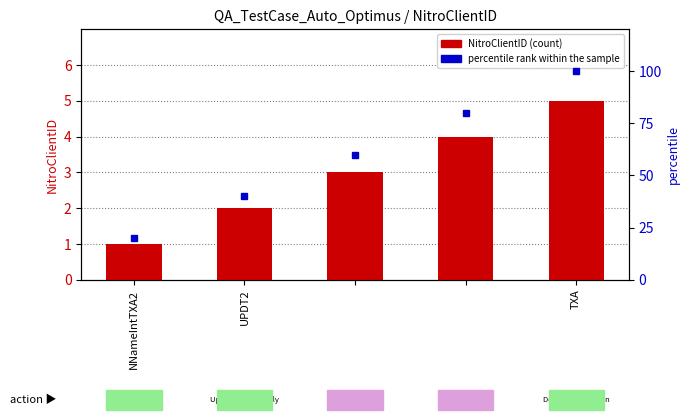

Which has a higher value, UPDT2 or 3?

3